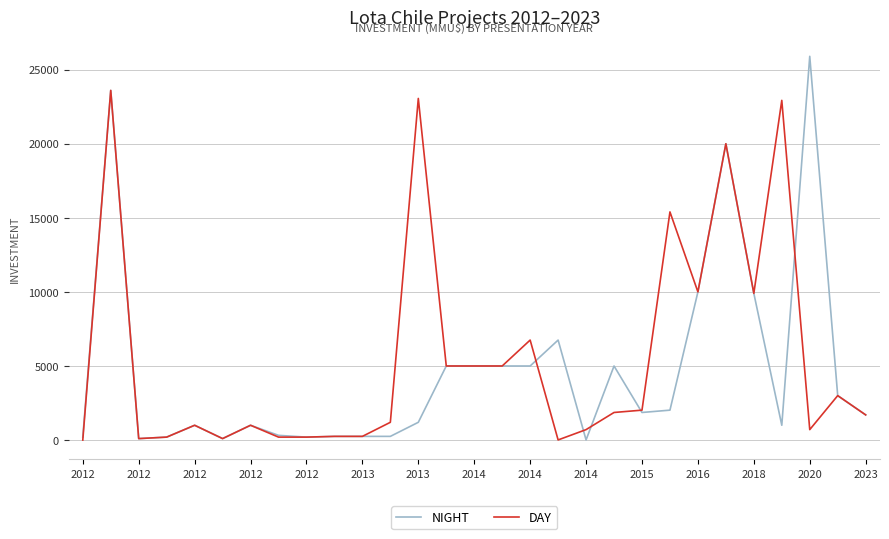

What is the greatest value displayed?

25900